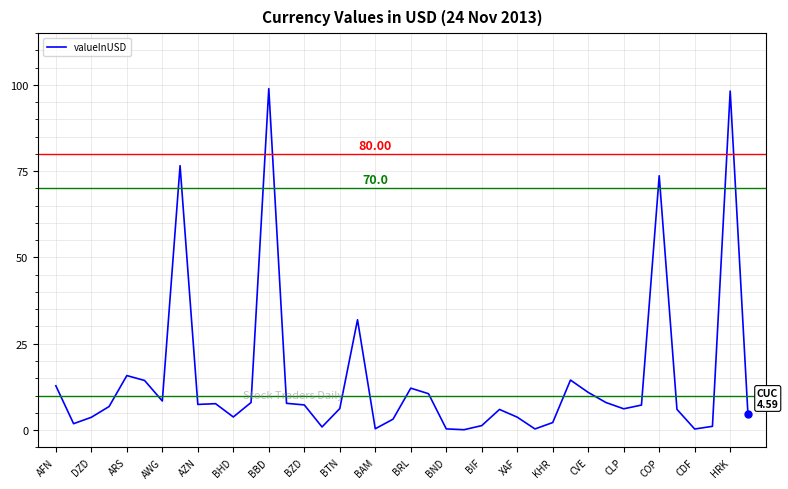

What is the difference between the maximum and minimum values?

98.8